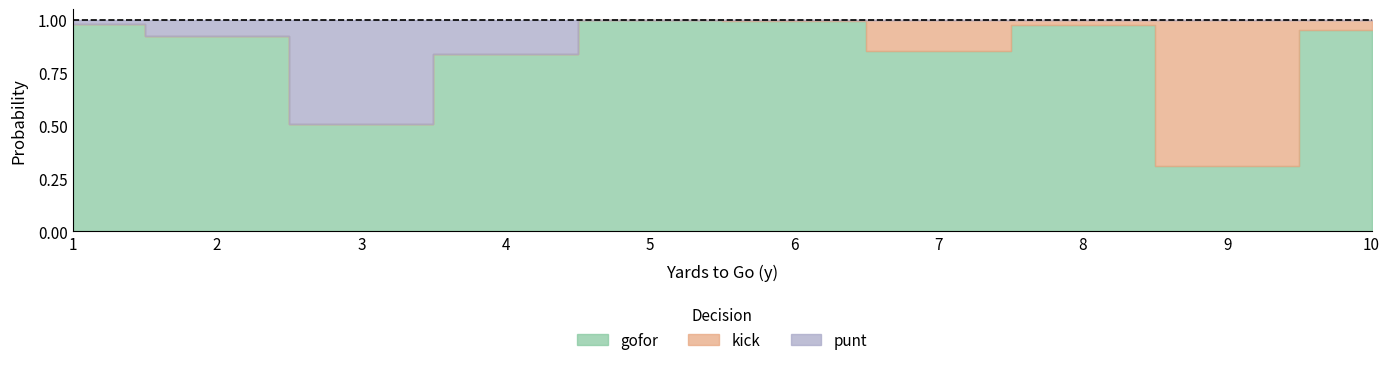

How many interior local peaks does the kick series have?

2